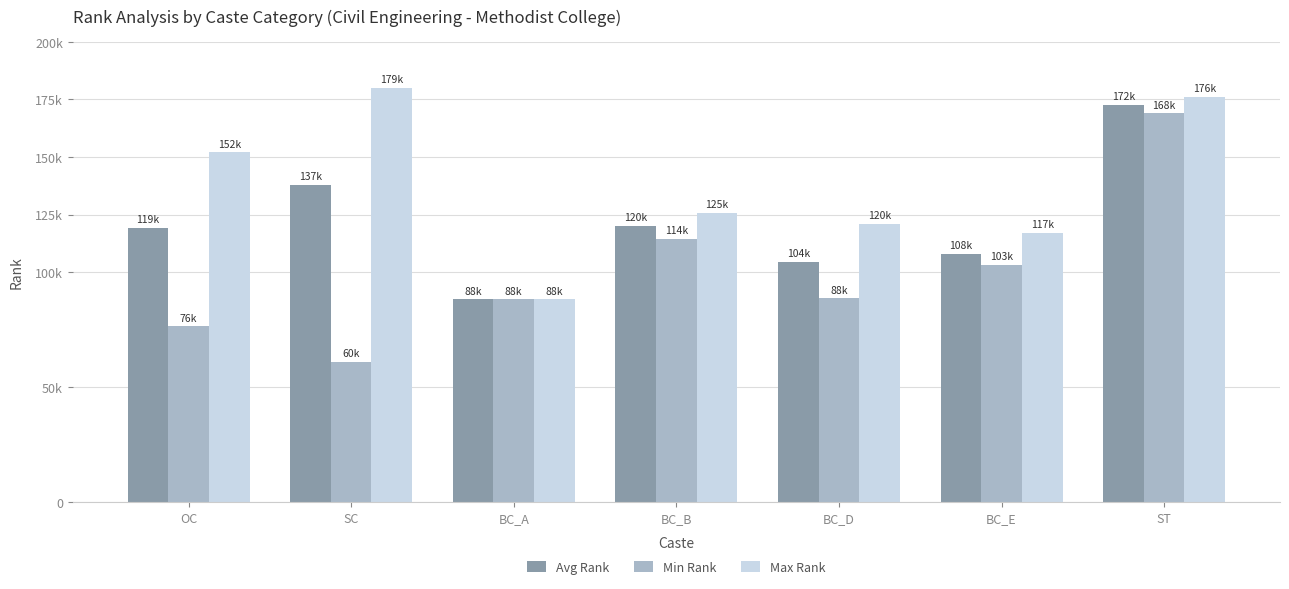

Between SC and ST, which series saw the biggest shift?

Min Rank